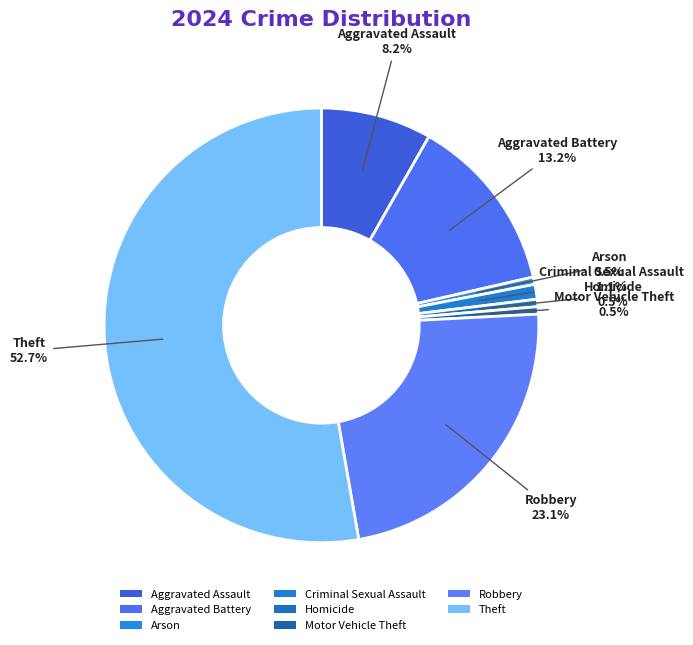

What is the ratio of the value at Theft to the value at Aggravated Battery?

4.0